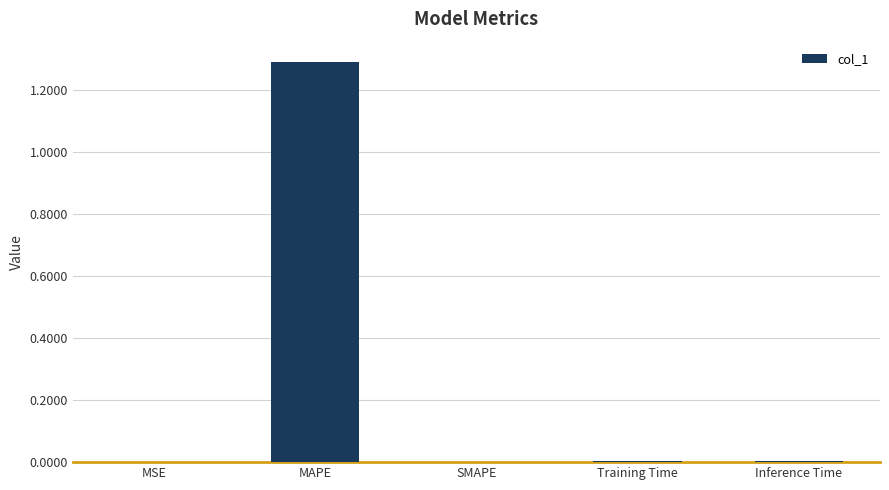

How many distinct data groups are displayed?

1